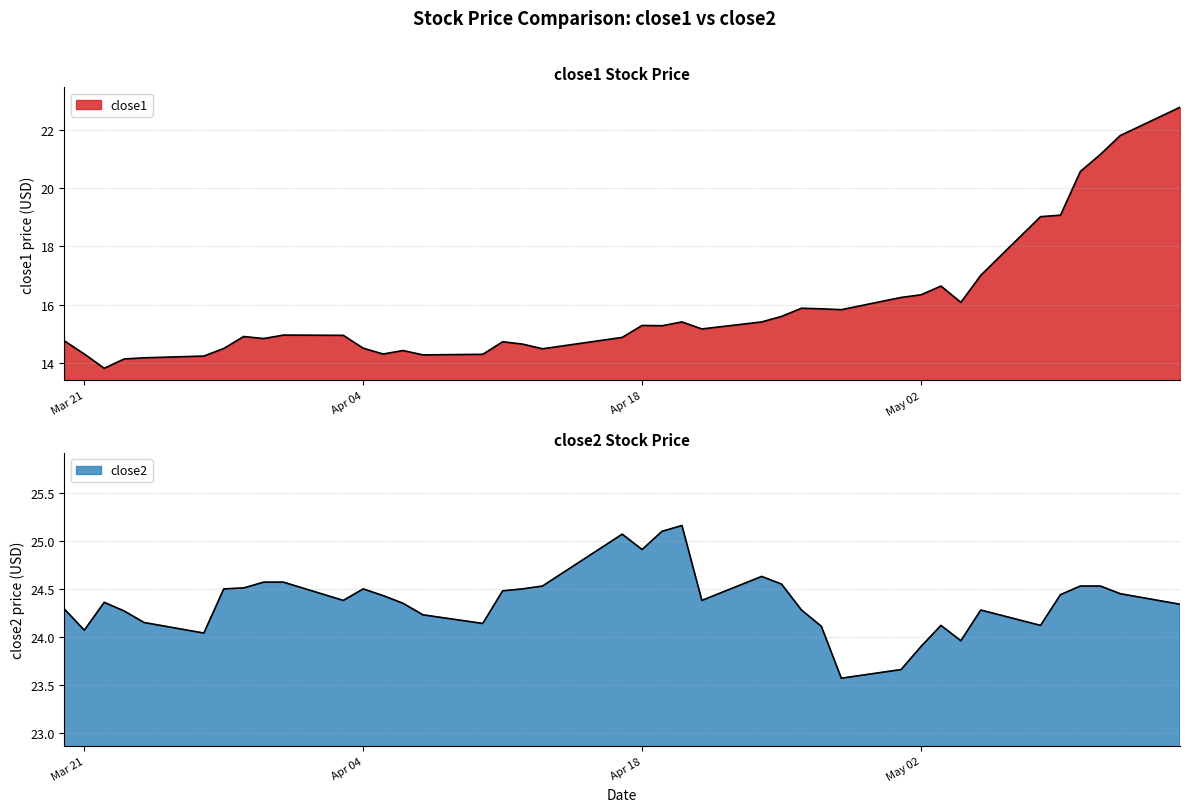

Is it true that close2 equals 16.2 at 2017-04-28?

False